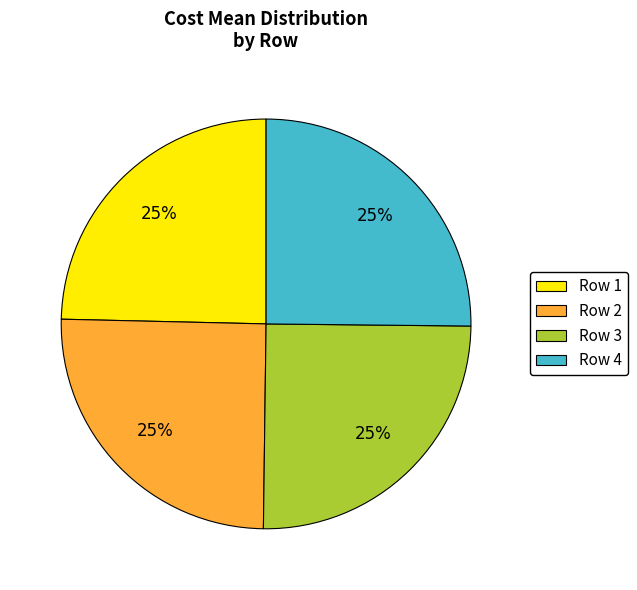

Approximately how many times larger is the value at Row 3 compared to Row 1?

1.0